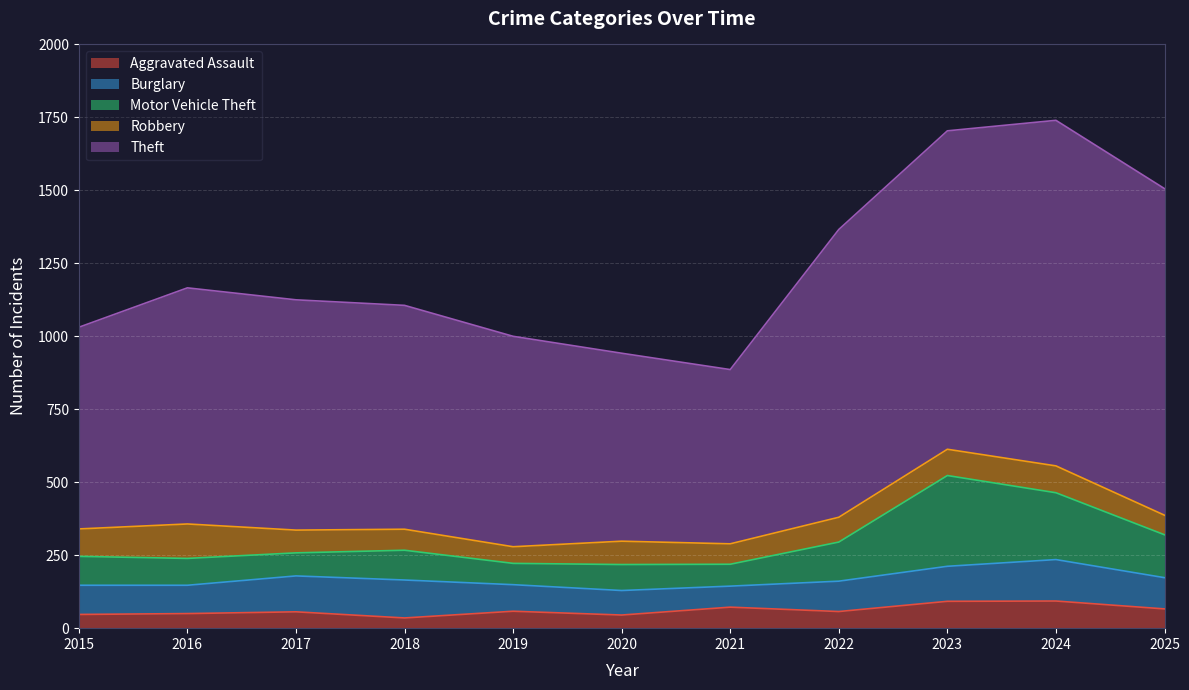

Reading left to right, extract all data points from this chart.

Aggravated Assault: 47	50	56	35	58	45	72	57	92	93	66
Burglary: 100	97	123	130	91	84	72	104	120	142	107
Motor Vehicle Theft: 99	92	79	102	73	89	75	134	311	229	147
Robbery: 94	118	78	72	57	80	70	85	90	92	67
Theft: 691	809	789	767	721	644	597	986	1091	1184	1119